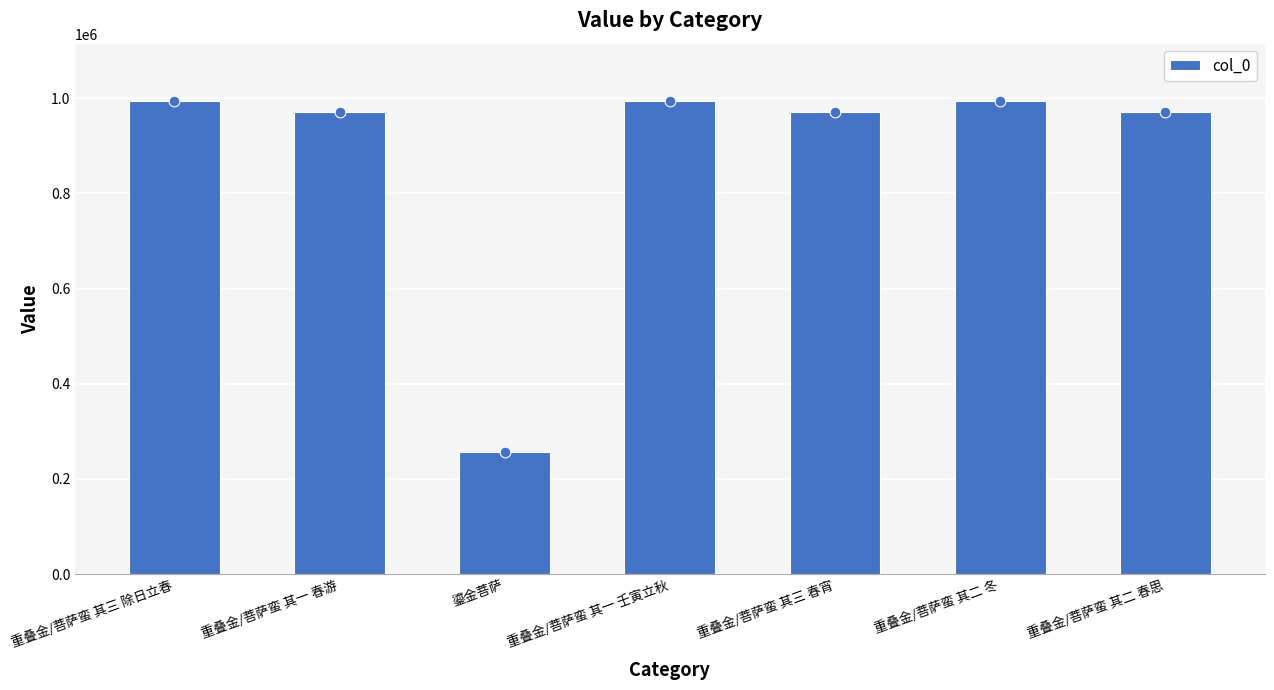

Which has a higher value, 重叠金/菩萨蛮 其三 春宵 or 重叠金/菩萨蛮 其二 冬?

重叠金/菩萨蛮 其二 冬